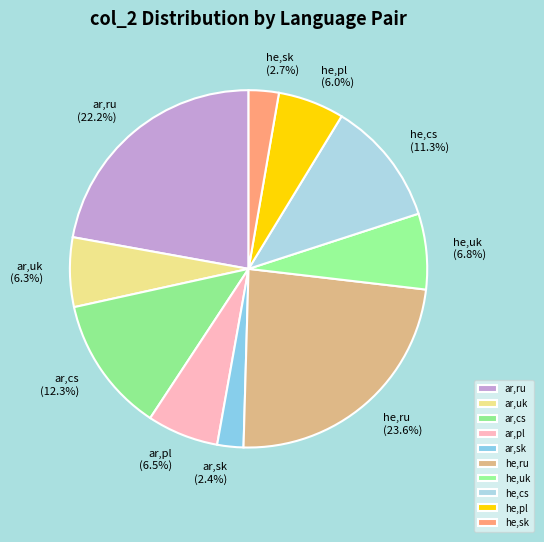

Between he,ru and ar,uk, which is larger?

he,ru